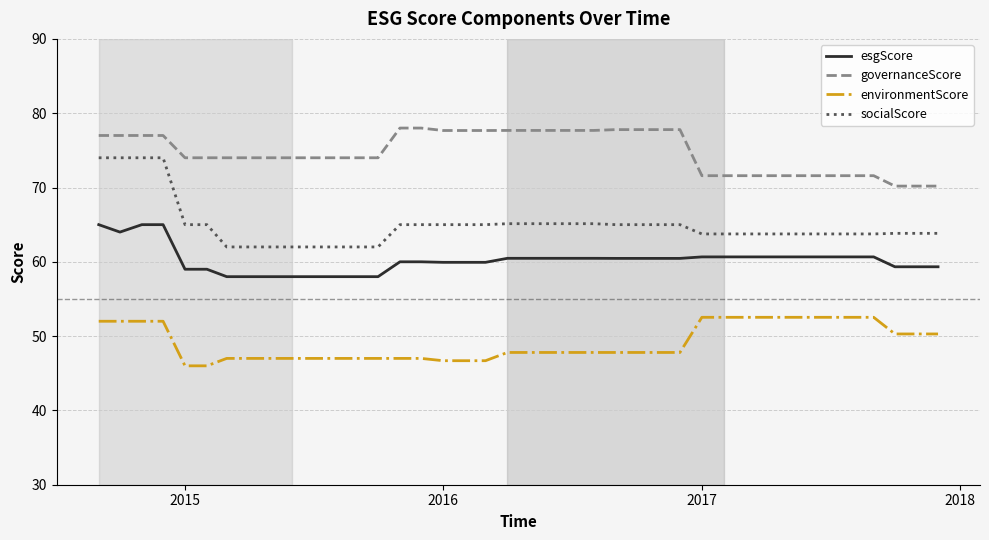

Rank the series by their maximum value, from highest to lowest.

governanceScore, socialScore, esgScore, environmentScore